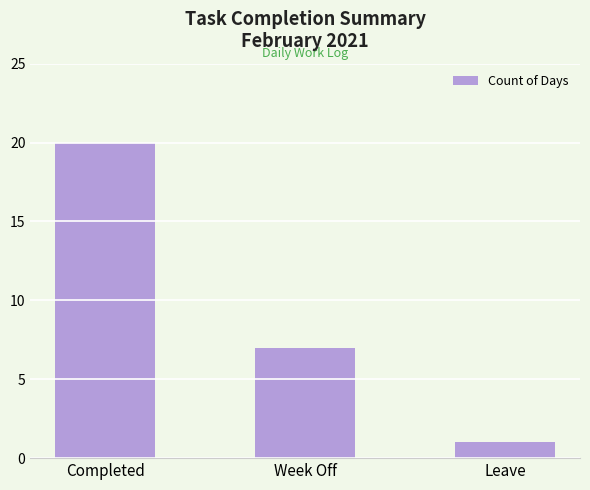

What is the minimum value shown in the chart?

1